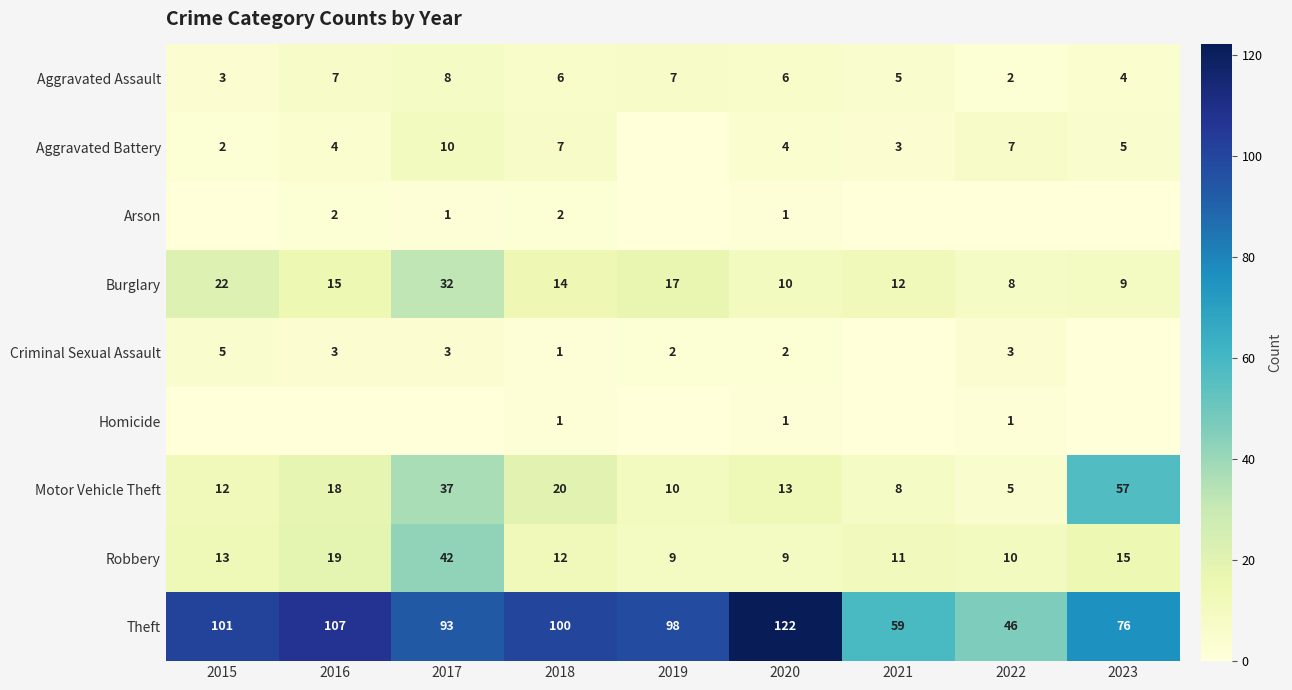

What is the difference between the Aggravated Assault values at 2022 and 2021?

3